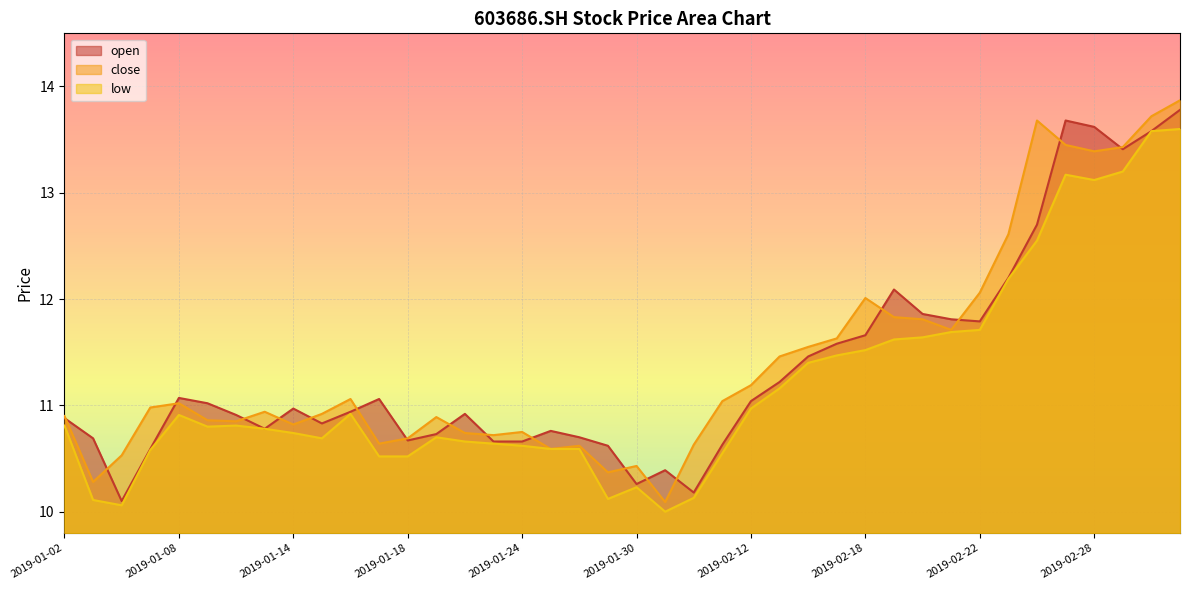

What is the value of the close point at the 12th from the left?

10.6